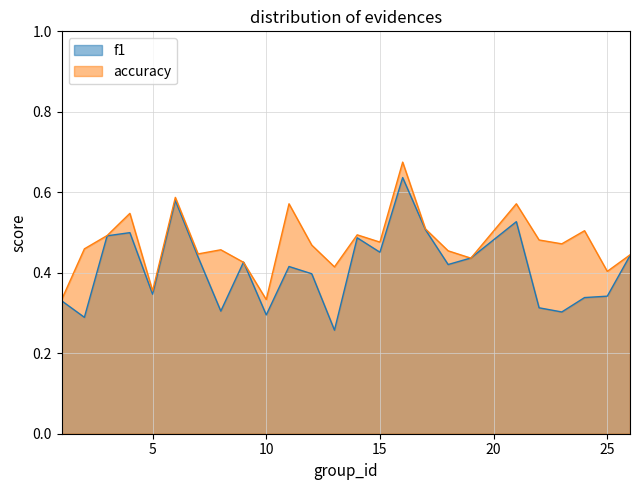

How many lines are shown in the chart?

2